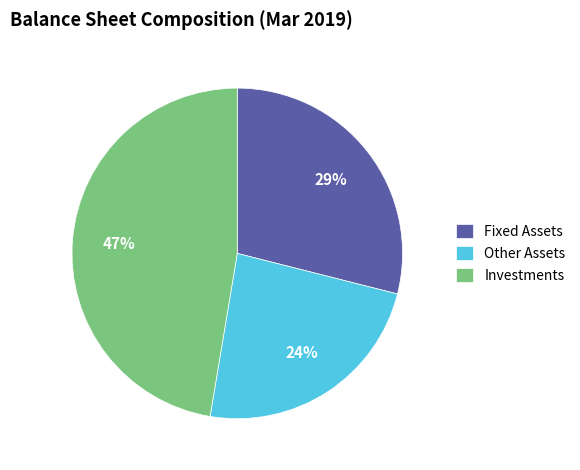

To the nearest percent, what is the average slice percentage?

33%